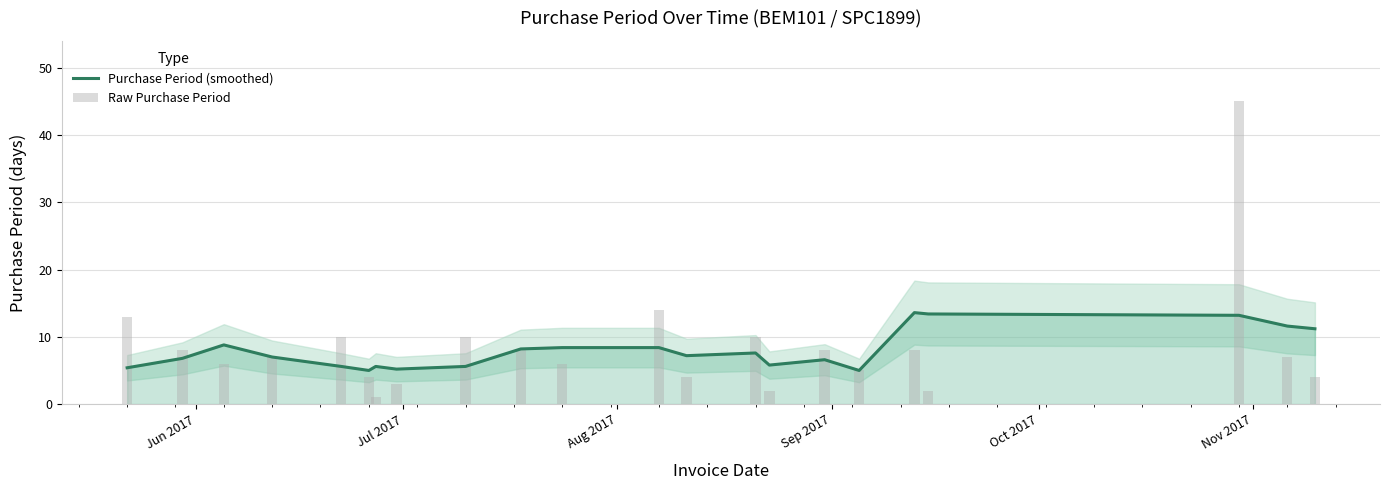

How many data points does each series have?

22